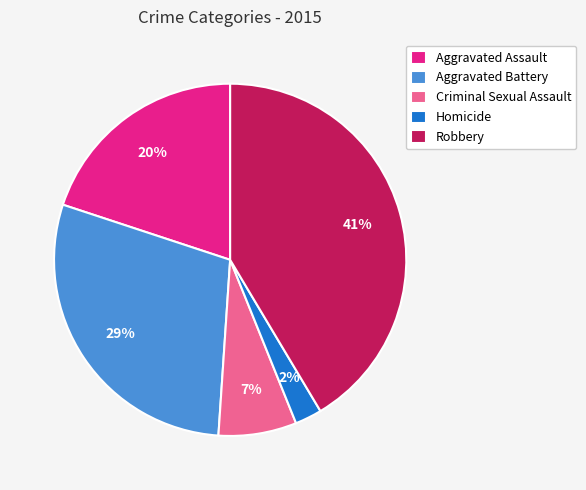

To the nearest percent, what portion does Criminal Sexual Assault represent?

7%